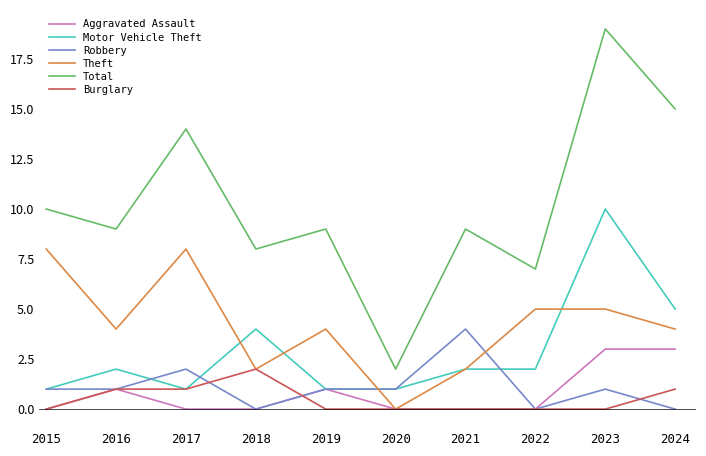

The Aggravated Assault series shows 0 at 2016. True or false?

False